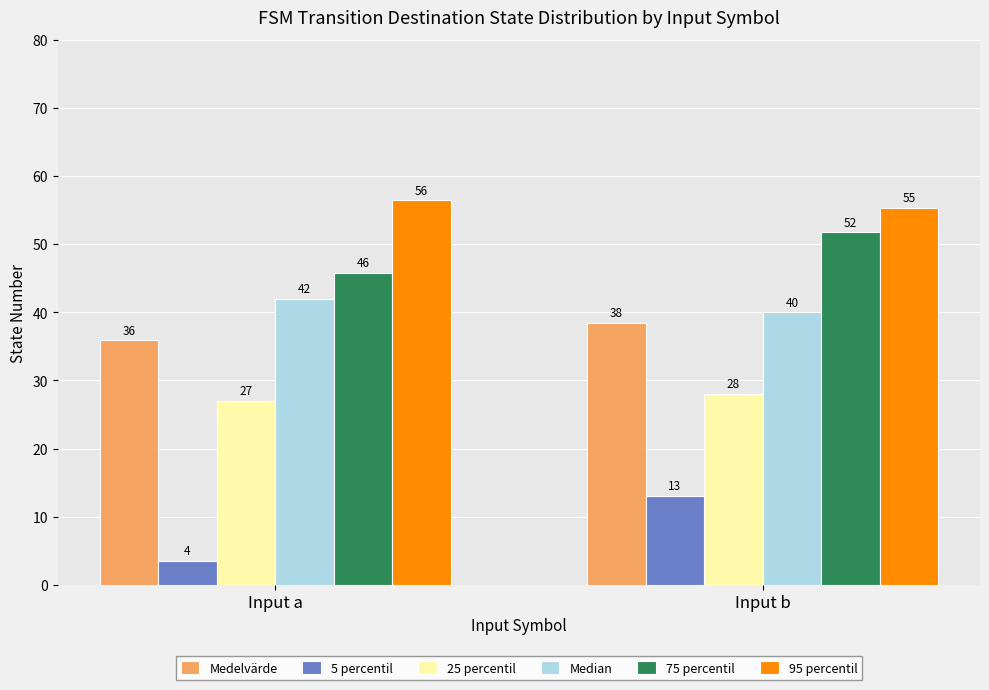

Between Input a and Input b, which series saw the biggest shift?

5 percentil